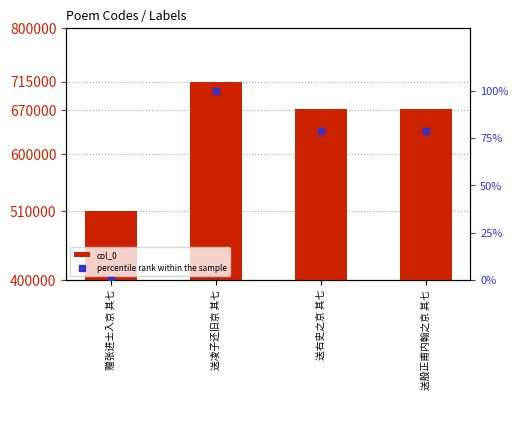

Which series has the largest total across all categories?

col_0